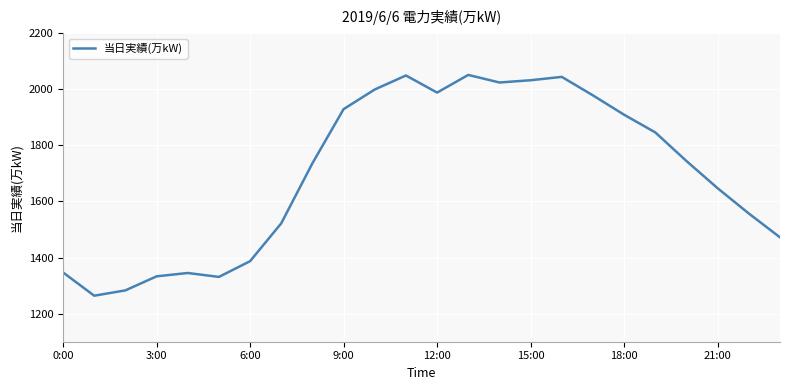

What is the difference between the maximum and minimum values?

787